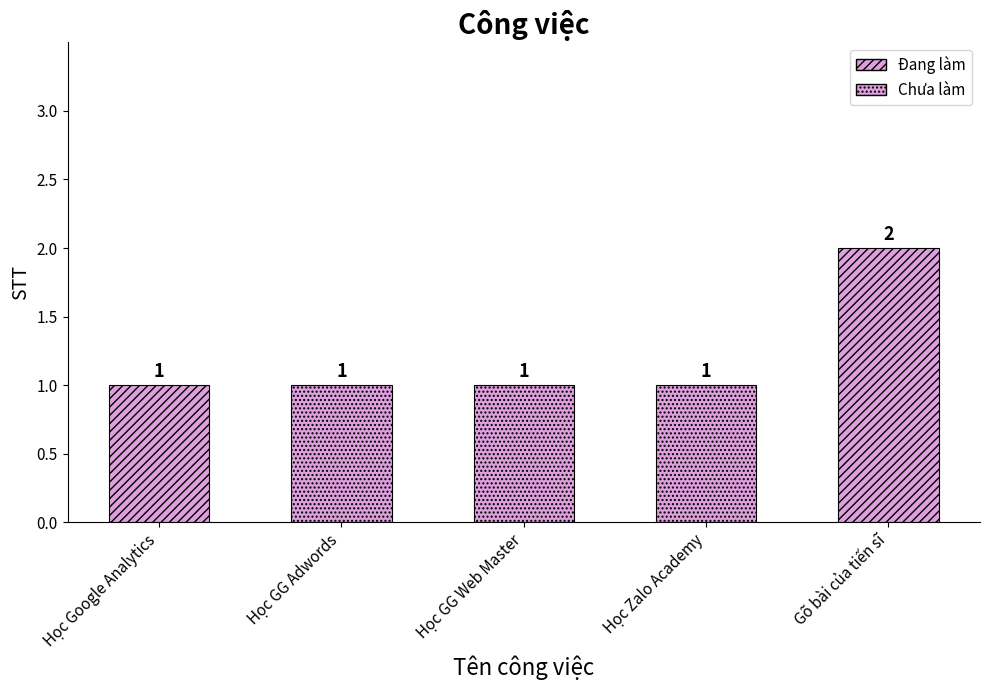

What is the ratio of the value at Học GG Adwords to the value at Gõ bài của tiến sĩ?

0.5